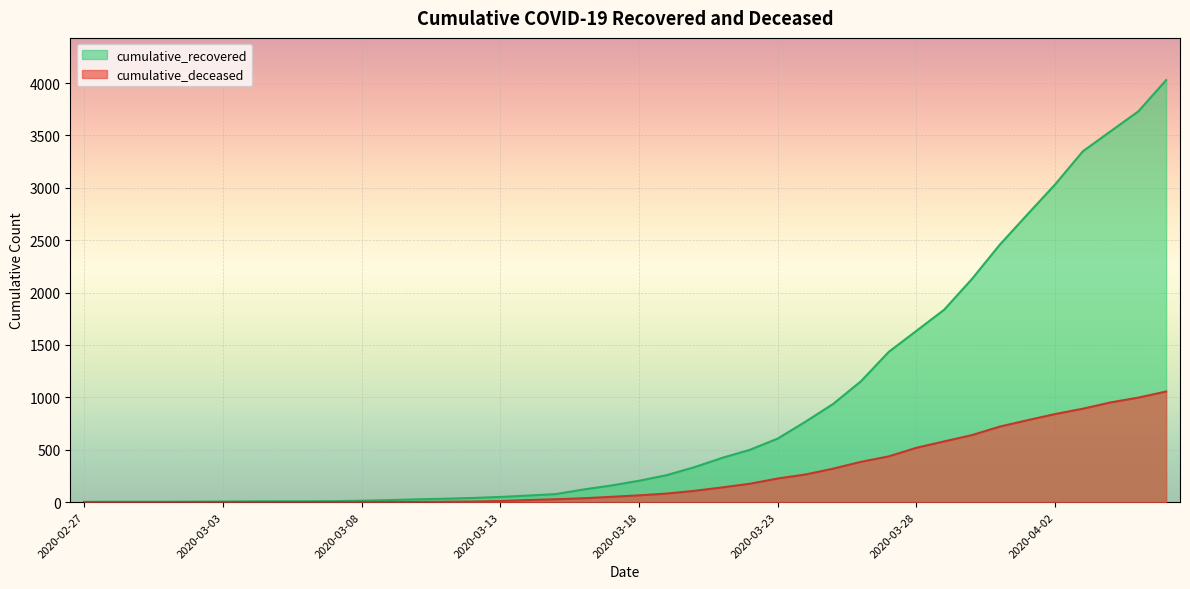

Is it true that cumulative_deceased equals 640 at 2020-03-30?

True